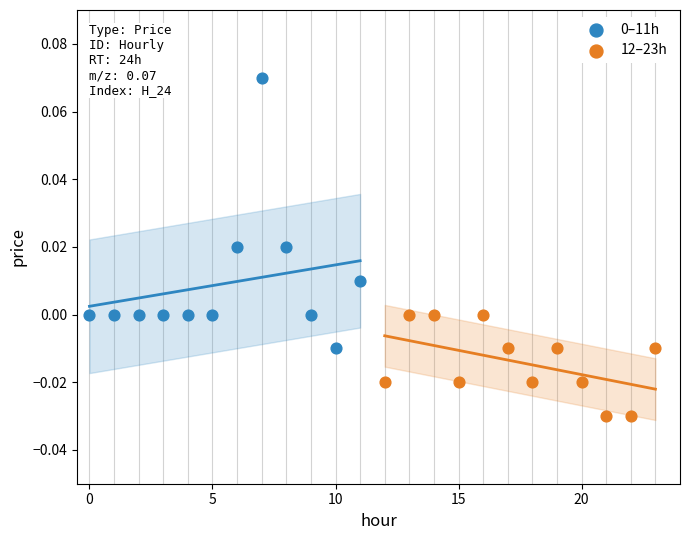

Which series contains the lowest Y value?

12–23h